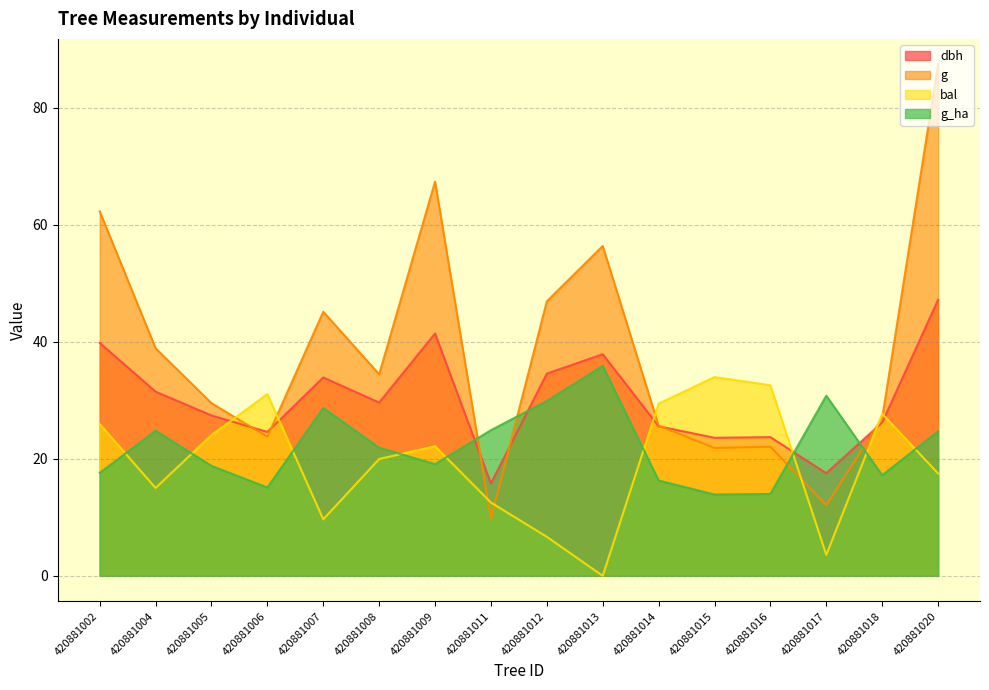

What is the value of the g point at the 2nd from the left?

38.9